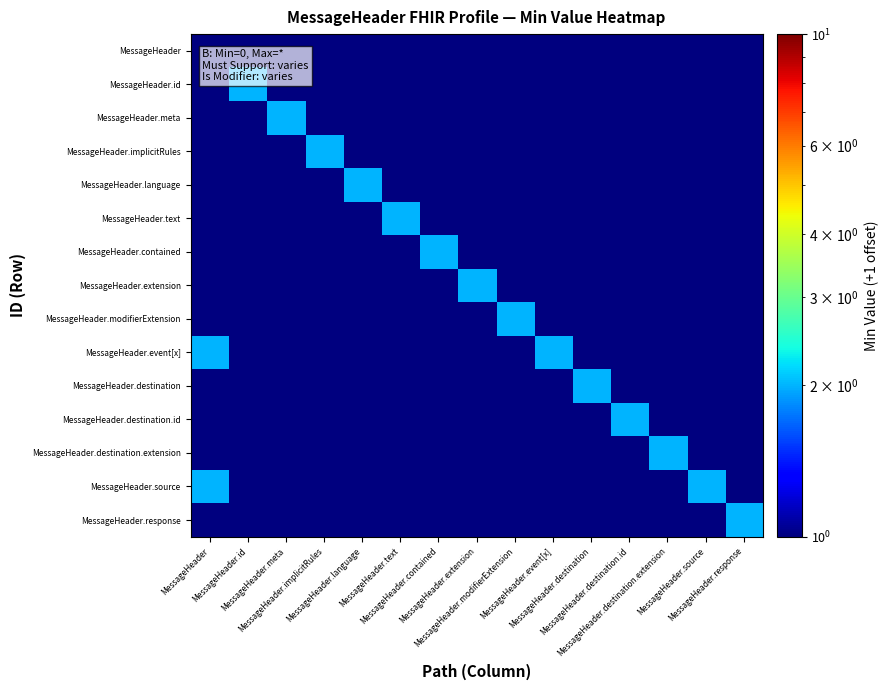

Which label corresponds to the largest value in the chart?

MessageHeader.id